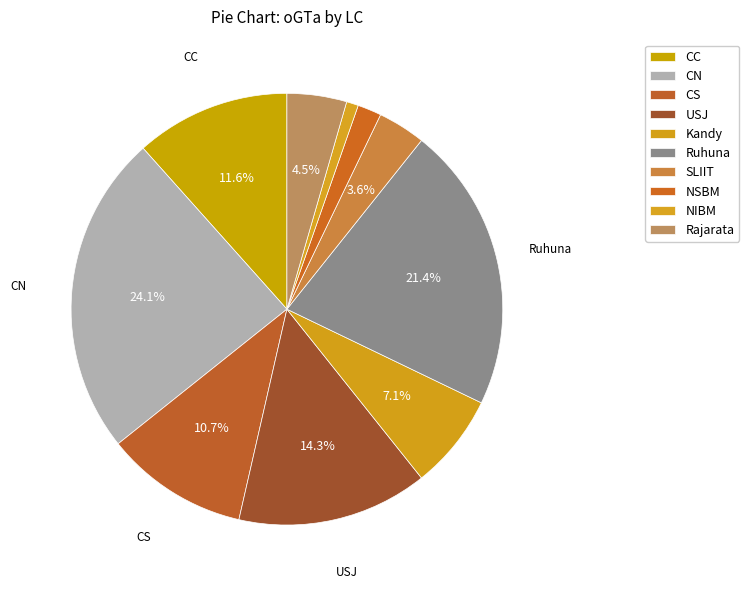

How many segments does this pie chart have?

10